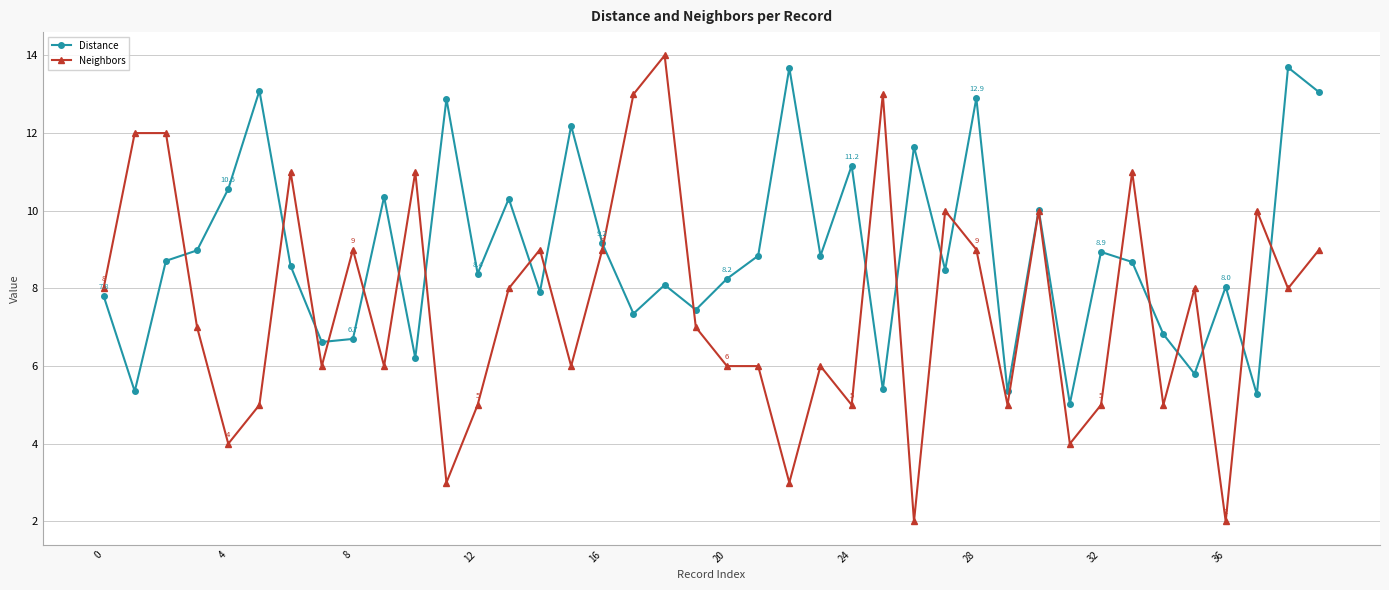

Rank the series by their average value, from lowest to highest.

Neighbors, Distance